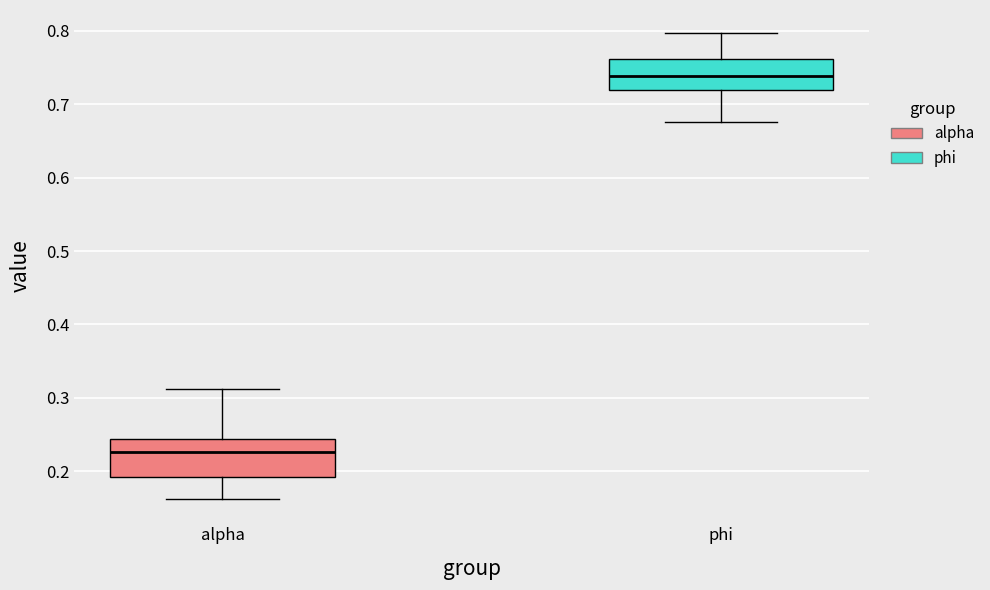

Reading left to right, transcribe this box plot: for each box, give where its median line is, the range the box spans, and where its two whiskers end, as read against the y-axis. The values are not printed on the chart, so give them approximately, as read against the axis.

alpha: median 0.23, box 0.19 to 0.24, whiskers 0.16 to 0.31
phi: median 0.74, box 0.72 to 0.76, whiskers 0.68 to 0.80